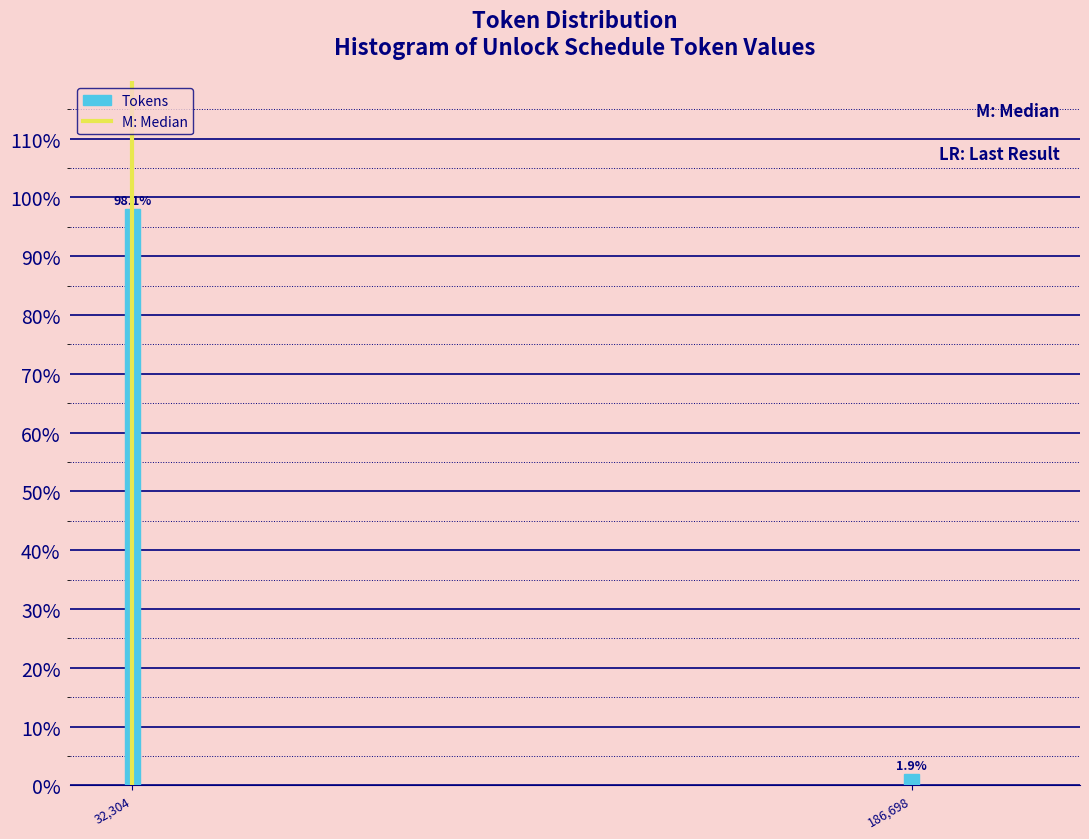

Reading right to left, extract all data points from this chart.

1.9	98.1